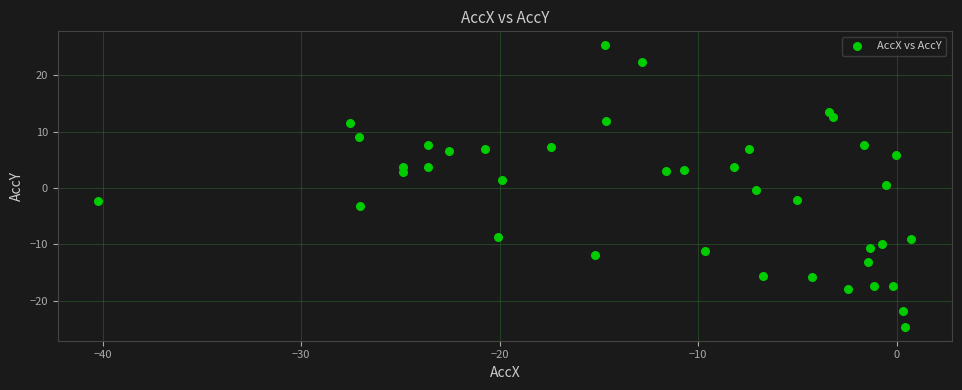

What is the range of X values (max minus min)?

41.0